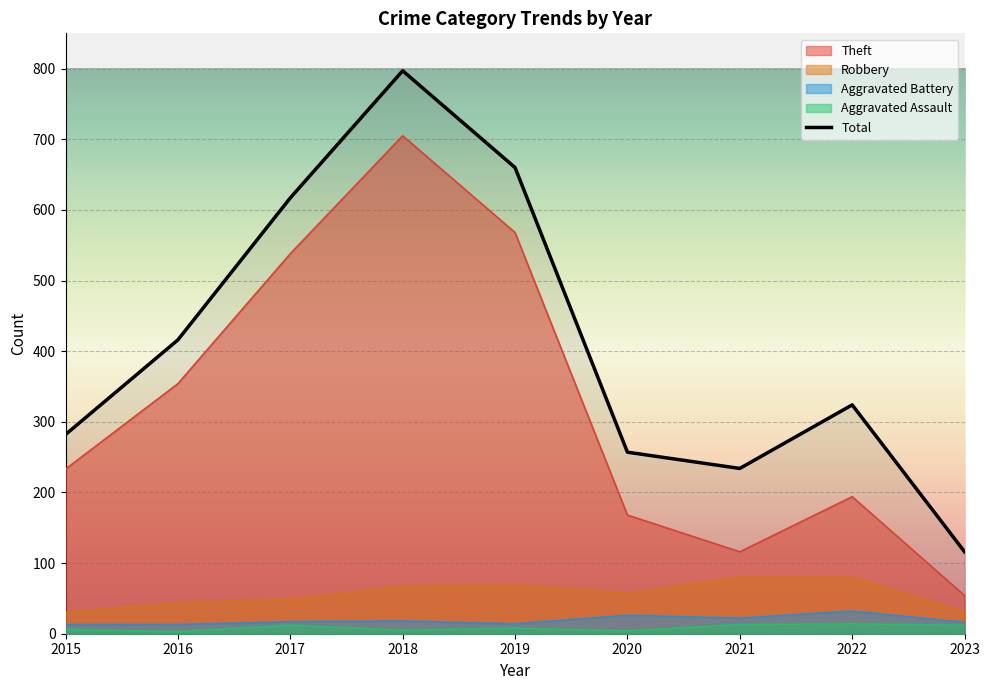

Which category has the lowest value across all series?

2016